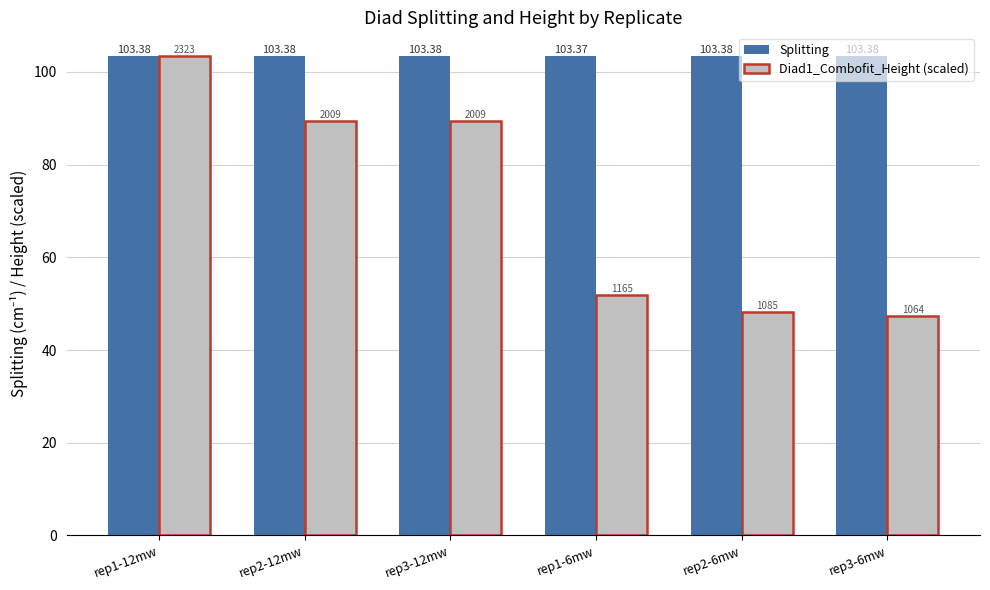

Rank the series at rep3-12mw from lowest to highest value.

Diad1_Combofit_Height (scaled), Splitting